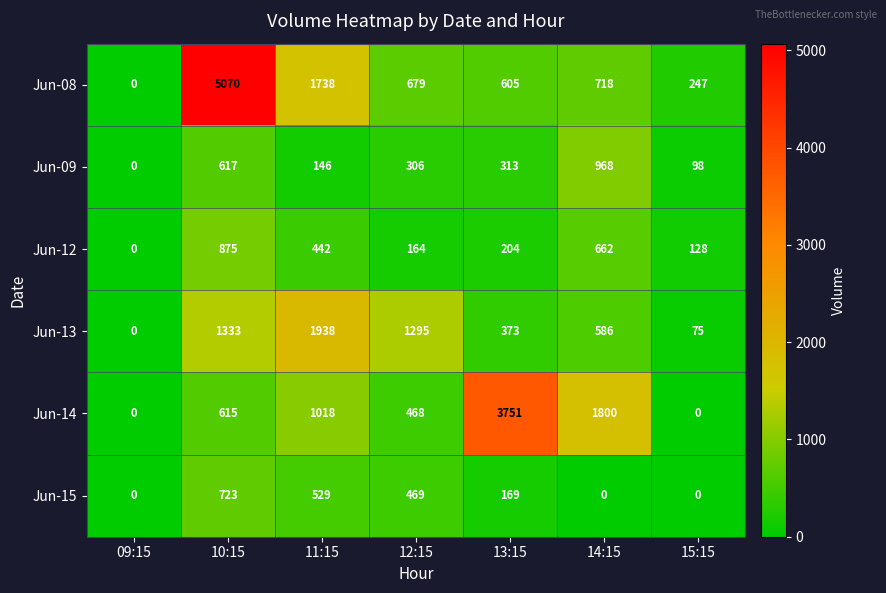

Which category has the highest value across all series?

10:15